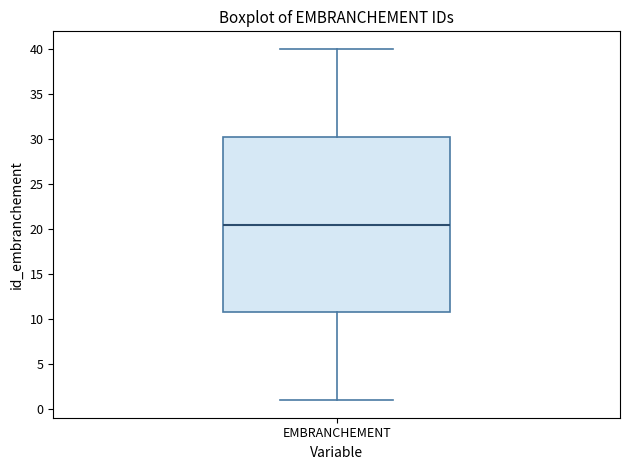

Transcribe this box plot: give where the median line is, the range the box spans, and where the two whiskers end, as read against the y-axis. The values are not printed on the chart, so give them approximately, as read against the axis.

median 20.5, box 11.0 to 30.5, whiskers 1.0 to 40.0